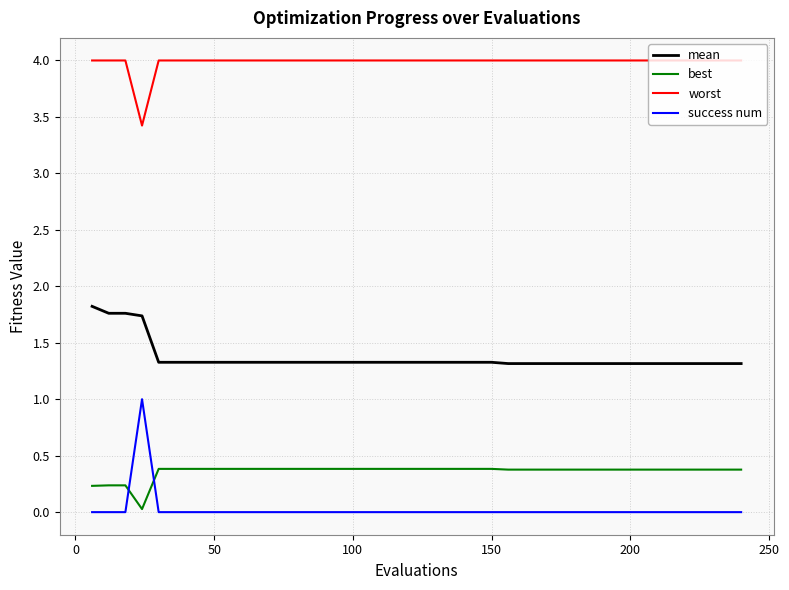

What is the maximum value shown in the chart?

4.0